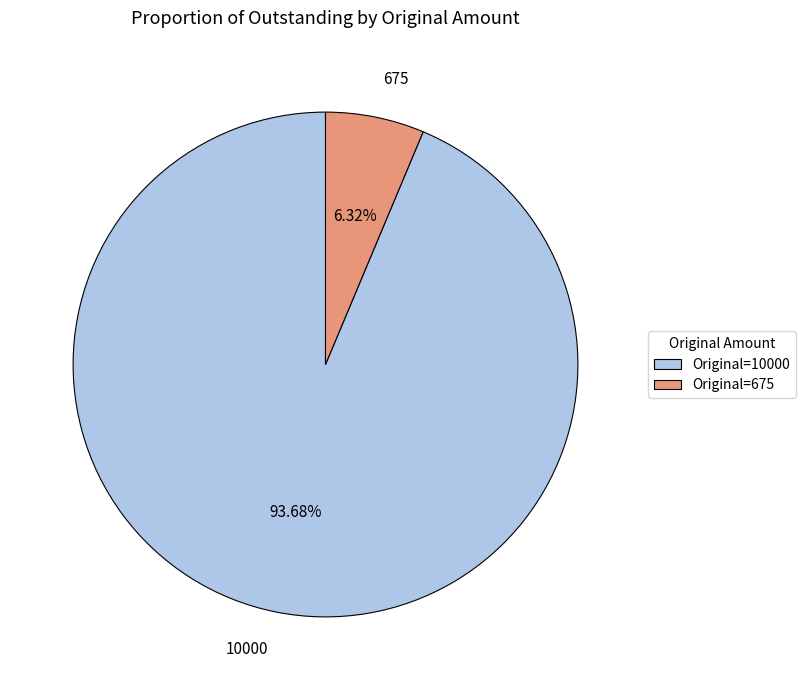

Is 675 the majority of the pie?

No